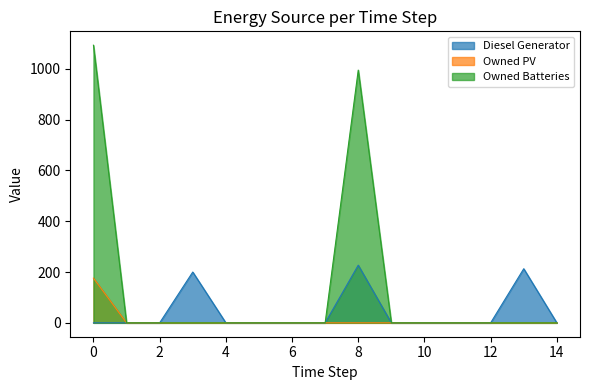

At 12, list the series in order from smallest to largest.

Diesel Generator, Owned PV, Owned Batteries